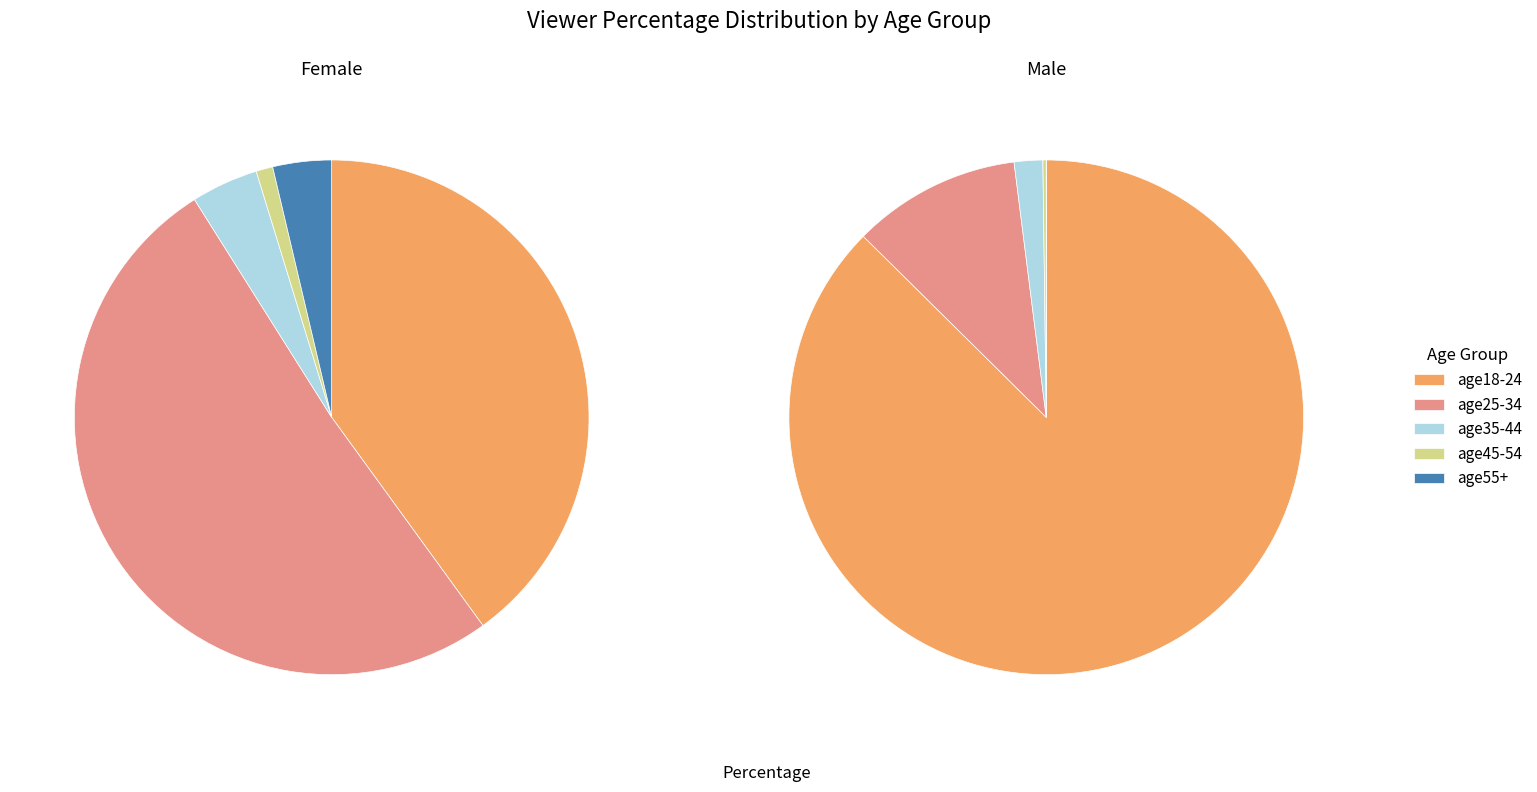

Which slice is the largest?

age18-24